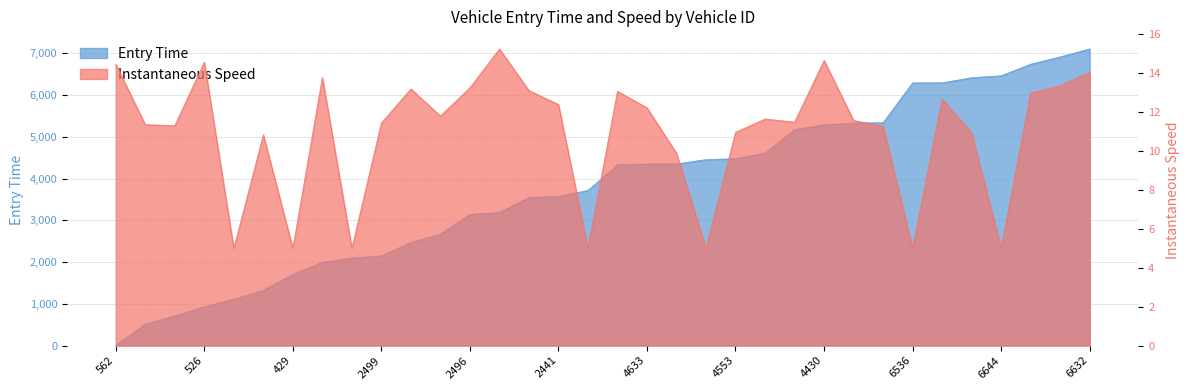

List the series in order of their peak value, lowest first.

Instantaneous Speed, Entry Time